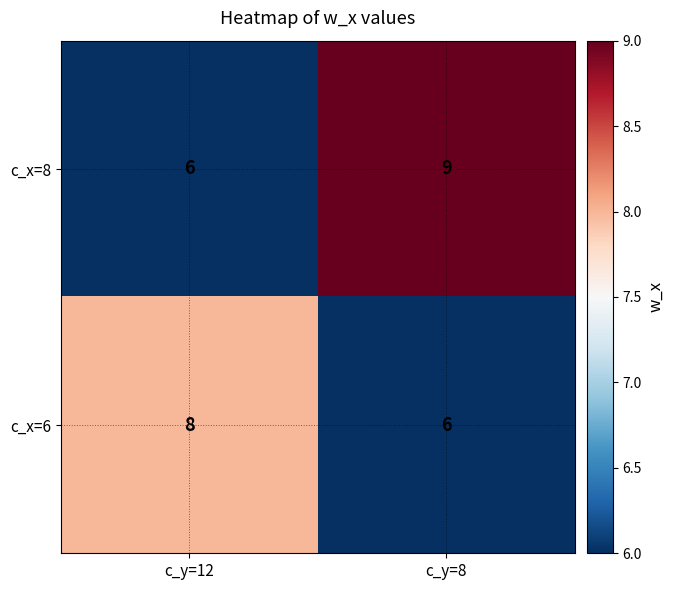

What is the sum of all c_x=8 values?

15